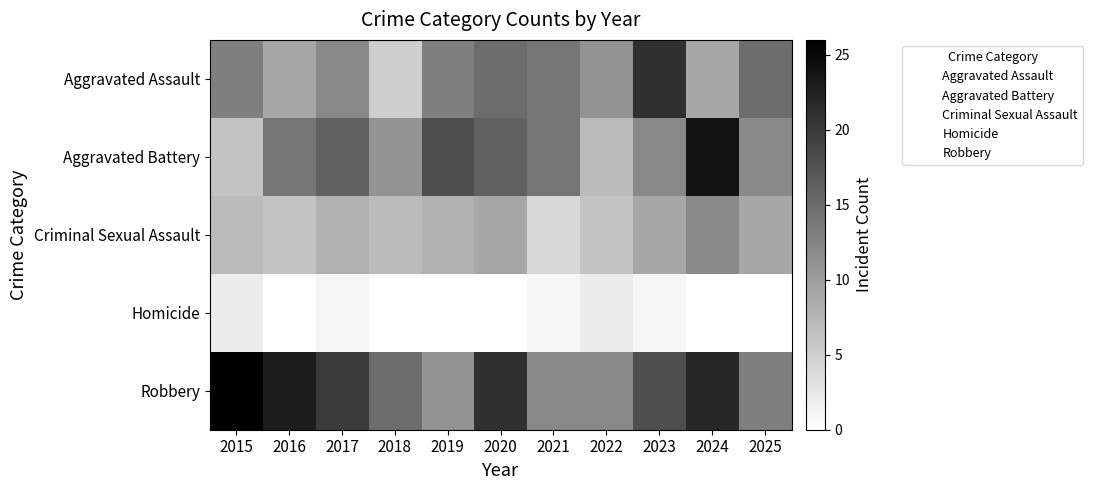

What is the greatest value displayed?

26